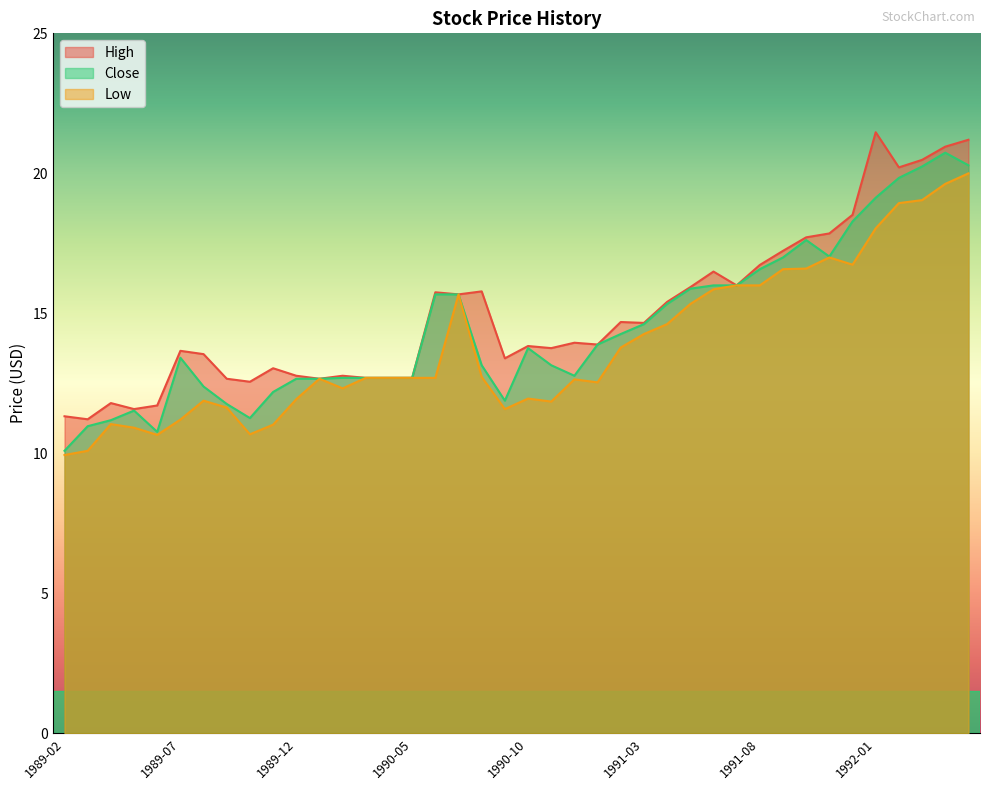

Between 1990-09 and 1990-12, which series saw the biggest shift?

Low